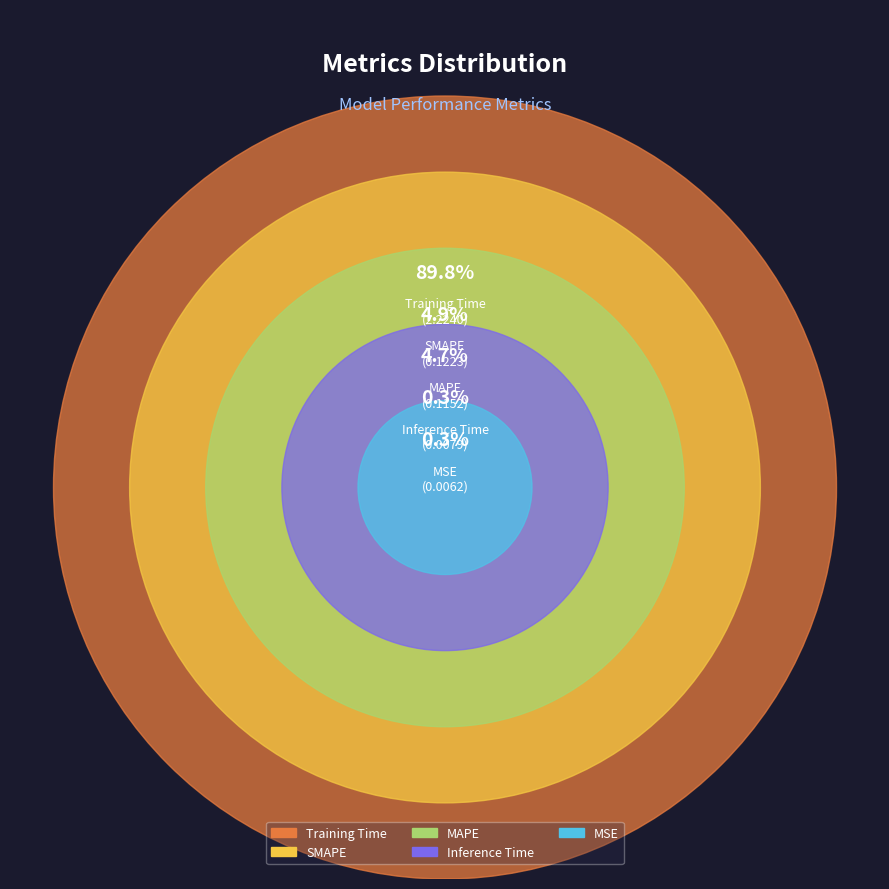

To the nearest percent, what is the difference between the MAPE and Training Time slice percentages?

85%